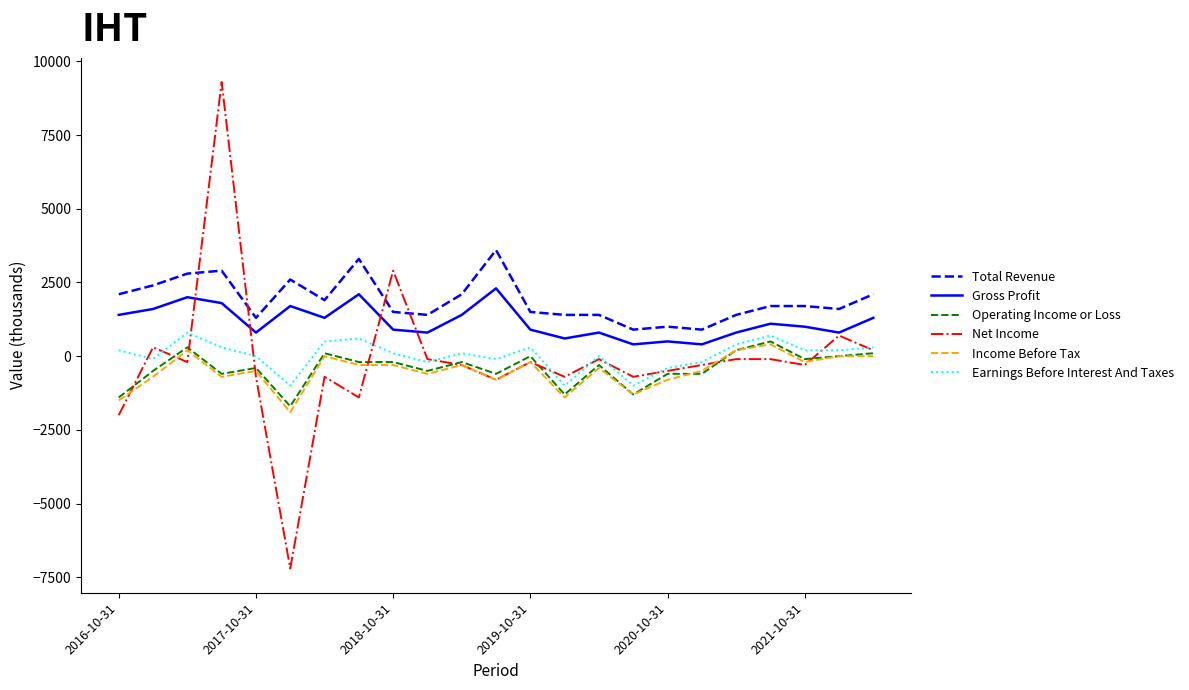

Which series has the widest spread of values?

Net Income